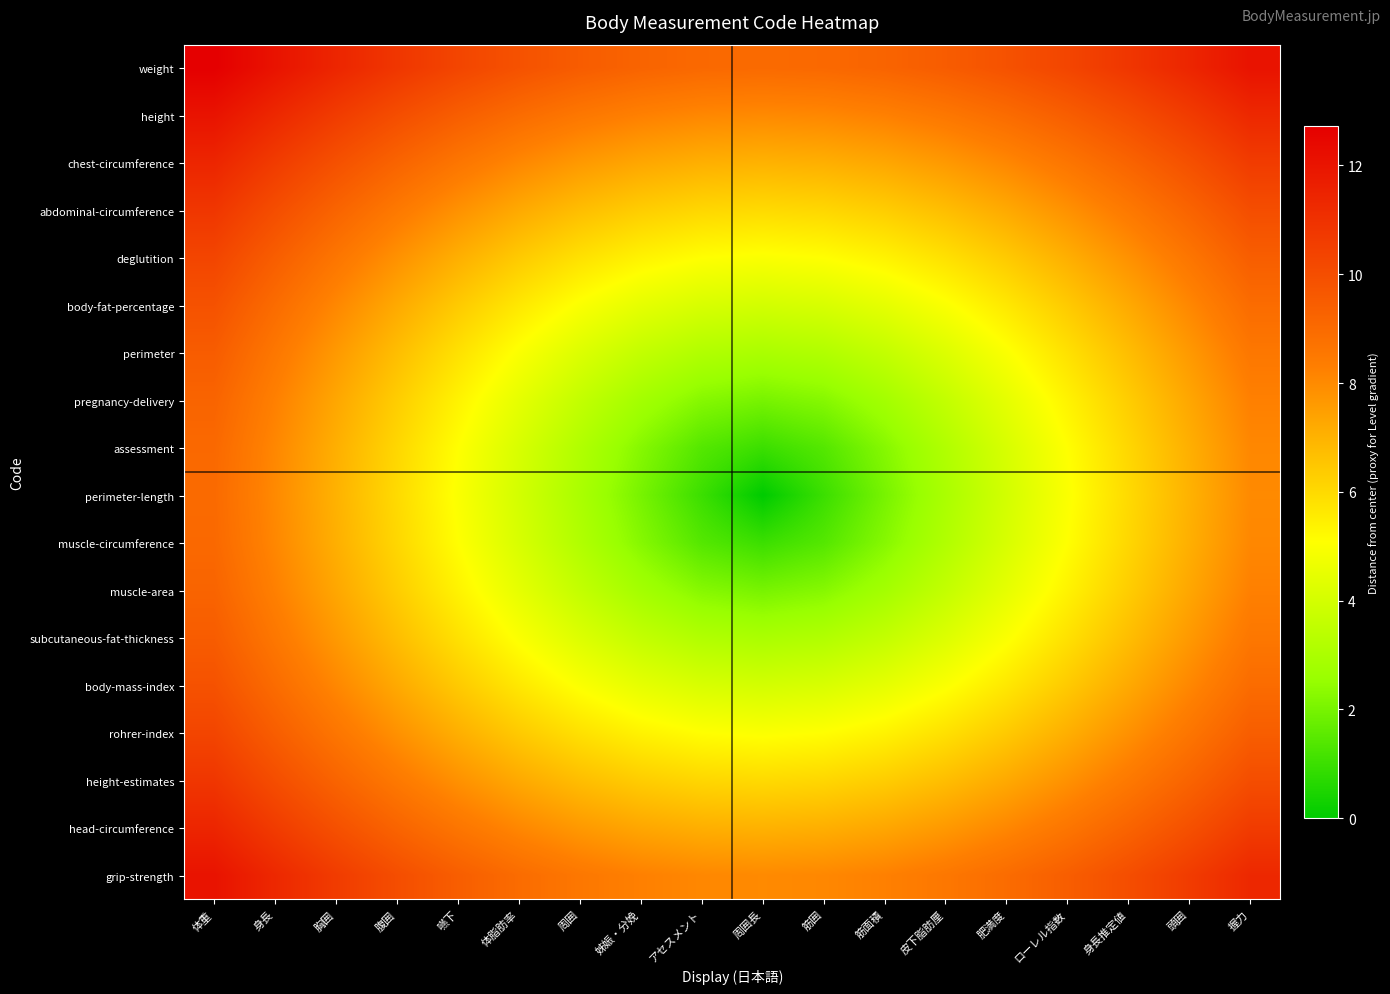

Reading left to right, extract all data points from this chart.

weight: 体重=12.7	身長=12.0	胸囲=11.4	腹囲=10.8	嚥下=10.3	体脂肪率=9.8	周囲=9.5	姊娠・分娩=9.2	アセスメント=9.1	周囲長=9.0	筋囲=9.1	筋面積=9.2	皮下脂肪厘=9.5	肥満度=9.8	ローレル指数=10.3	身長推定値=10.8	頭囲=11.4	握力=12.0
height: 体重=12.0	身長=11.3	胸囲=10.6	腹囲=10.0	嚥下=9.4	体脂肪率=8.9	周囲=8.5	姊娠・分娩=8.2	アセスメント=8.1	周囲長=8.0	筋囲=8.1	筋面積=8.2	皮下脂肪厘=8.5	肥満度=8.9	ローレル指数=9.4	身長推定値=10.0	頭囲=10.6	握力=11.3
chest-circumference: 体重=11.4	身長=10.6	胸囲=9.9	腹囲=9.2	嚥下=8.6	体脂肪率=8.1	周囲=7.6	姊娠・分娩=7.3	アセスメント=7.1	周囲長=7.0	筋囲=7.1	筋面積=7.3	皮下脂肪厘=7.6	肥満度=8.1	ローレル指数=8.6	身長推定値=9.2	頭囲=9.9	握力=10.6
abdominal-circumference: 体重=10.8	身長=10.0	胸囲=9.2	腹囲=8.5	嚥下=7.8	体脂肪率=7.2	周囲=6.7	姊娠・分娩=6.3	アセスメント=6.1	周囲長=6.0	筋囲=6.1	筋面積=6.3	皮下脂肪厘=6.7	肥満度=7.2	ローレル指数=7.8	身長推定値=8.5	頭囲=9.2	握力=10.0
deglutition: 体重=10.3	身長=9.4	胸囲=8.6	腹囲=7.8	嚥下=7.1	体脂肪率=6.4	周囲=5.8	姊娠・分娩=5.4	アセスメント=5.1	周囲長=5.0	筋囲=5.1	筋面積=5.4	皮下脂肪厘=5.8	肥満度=6.4	ローレル指数=7.1	身長推定値=7.8	頭囲=8.6	握力=9.4
body-fat-percentage: 体重=9.8	身長=8.9	胸囲=8.1	腹囲=7.2	嚥下=6.4	体脂肪率=5.7	周囲=5.0	姊娠・分娩=4.5	アセスメント=4.1	周囲長=4.0	筋囲=4.1	筋面積=4.5	皮下脂肪厘=5.0	肥満度=5.7	ローレル指数=6.4	身長推定値=7.2	頭囲=8.1	握力=8.9
perimeter: 体重=9.5	身長=8.5	胸囲=7.6	腹囲=6.7	嚥下=5.8	体脂肪率=5.0	周囲=4.2	姊娠・分娩=3.6	アセスメント=3.2	周囲長=3.0	筋囲=3.2	筋面積=3.6	皮下脂肪厘=4.2	肥満度=5.0	ローレル指数=5.8	身長推定値=6.7	頭囲=7.6	握力=8.5
pregnancy-delivery: 体重=9.2	身長=8.2	胸囲=7.3	腹囲=6.3	嚥下=5.4	体脂肪率=4.5	周囲=3.6	姊娠・分娩=2.8	アセスメント=2.2	周囲長=2.0	筋囲=2.2	筋面積=2.8	皮下脂肪厘=3.6	肥満度=4.5	ローレル指数=5.4	身長推定値=6.3	頭囲=7.3	握力=8.2
assessment: 体重=9.1	身長=8.1	胸囲=7.1	腹囲=6.1	嚥下=5.1	体脂肪率=4.1	周囲=3.2	姊娠・分娩=2.2	アセスメント=1.4	周囲長=1.0	筋囲=1.4	筋面積=2.2	皮下脂肪厘=3.2	肥満度=4.1	ローレル指数=5.1	身長推定値=6.1	頭囲=7.1	握力=8.1
perimeter-length: 体重=9.0	身長=8.0	胸囲=7.0	腹囲=6.0	嚥下=5.0	体脂肪率=4.0	周囲=3.0	姊娠・分娩=2.0	アセスメント=1.0	周囲長=0.0	筋囲=1.0	筋面積=2.0	皮下脂肪厘=3.0	肥満度=4.0	ローレル指数=5.0	身長推定値=6.0	頭囲=7.0	握力=8.0
muscle-circumference: 体重=9.1	身長=8.1	胸囲=7.1	腹囲=6.1	嚥下=5.1	体脂肪率=4.1	周囲=3.2	姊娠・分娩=2.2	アセスメント=1.4	周囲長=1.0	筋囲=1.4	筋面積=2.2	皮下脂肪厘=3.2	肥満度=4.1	ローレル指数=5.1	身長推定値=6.1	頭囲=7.1	握力=8.1
muscle-area: 体重=9.2	身長=8.2	胸囲=7.3	腹囲=6.3	嚥下=5.4	体脂肪率=4.5	周囲=3.6	姊娠・分娩=2.8	アセスメント=2.2	周囲長=2.0	筋囲=2.2	筋面積=2.8	皮下脂肪厘=3.6	肥満度=4.5	ローレル指数=5.4	身長推定値=6.3	頭囲=7.3	握力=8.2
subcutaneous-fat-thickness: 体重=9.5	身長=8.5	胸囲=7.6	腹囲=6.7	嚥下=5.8	体脂肪率=5.0	周囲=4.2	姊娠・分娩=3.6	アセスメント=3.2	周囲長=3.0	筋囲=3.2	筋面積=3.6	皮下脂肪厘=4.2	肥満度=5.0	ローレル指数=5.8	身長推定値=6.7	頭囲=7.6	握力=8.5
body-mass-index: 体重=9.8	身長=8.9	胸囲=8.1	腹囲=7.2	嚥下=6.4	体脂肪率=5.7	周囲=5.0	姊娠・分娩=4.5	アセスメント=4.1	周囲長=4.0	筋囲=4.1	筋面積=4.5	皮下脂肪厘=5.0	肥満度=5.7	ローレル指数=6.4	身長推定値=7.2	頭囲=8.1	握力=8.9
rohrer-index: 体重=10.3	身長=9.4	胸囲=8.6	腹囲=7.8	嚥下=7.1	体脂肪率=6.4	周囲=5.8	姊娠・分娩=5.4	アセスメント=5.1	周囲長=5.0	筋囲=5.1	筋面積=5.4	皮下脂肪厘=5.8	肥満度=6.4	ローレル指数=7.1	身長推定値=7.8	頭囲=8.6	握力=9.4
height-estimates: 体重=10.8	身長=10.0	胸囲=9.2	腹囲=8.5	嚥下=7.8	体脂肪率=7.2	周囲=6.7	姊娠・分娩=6.3	アセスメント=6.1	周囲長=6.0	筋囲=6.1	筋面積=6.3	皮下脂肪厘=6.7	肥満度=7.2	ローレル指数=7.8	身長推定値=8.5	頭囲=9.2	握力=10.0
head-circumference: 体重=11.4	身長=10.6	胸囲=9.9	腹囲=9.2	嚥下=8.6	体脂肪率=8.1	周囲=7.6	姊娠・分娩=7.3	アセスメント=7.1	周囲長=7.0	筋囲=7.1	筋面積=7.3	皮下脂肪厘=7.6	肥満度=8.1	ローレル指数=8.6	身長推定値=9.2	頭囲=9.9	握力=10.6
grip-strength: 体重=12.0	身長=11.3	胸囲=10.6	腹囲=10.0	嚥下=9.4	体脂肪率=8.9	周囲=8.5	姊娠・分娩=8.2	アセスメント=8.1	周囲長=8.0	筋囲=8.1	筋面積=8.2	皮下脂肪厘=8.5	肥満度=8.9	ローレル指数=9.4	身長推定値=10.0	頭囲=10.6	握力=11.3